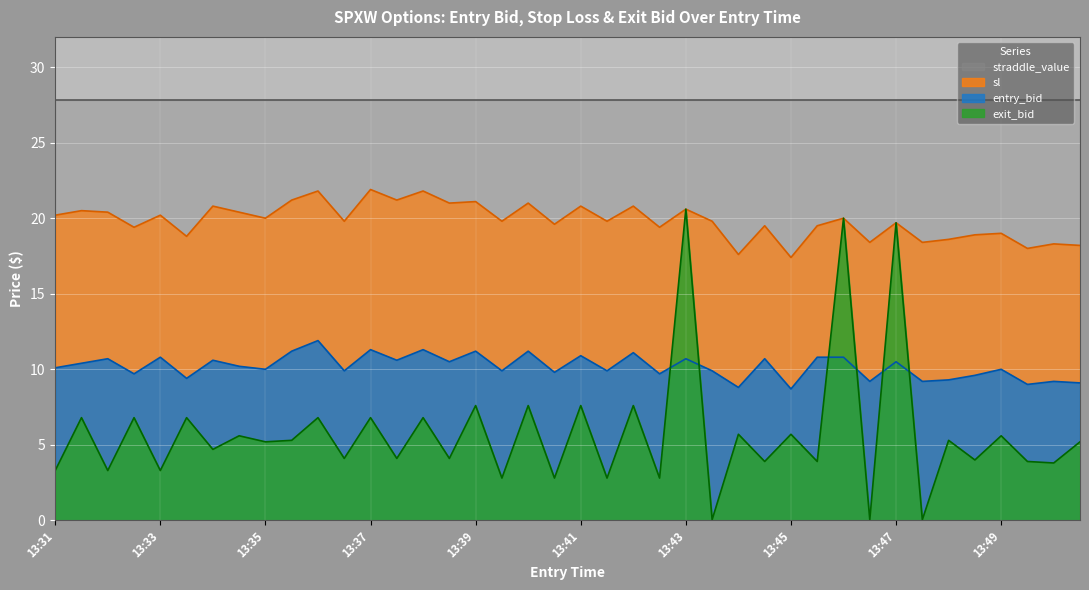

At which category does entry_bid reach its first local valley?

13:32